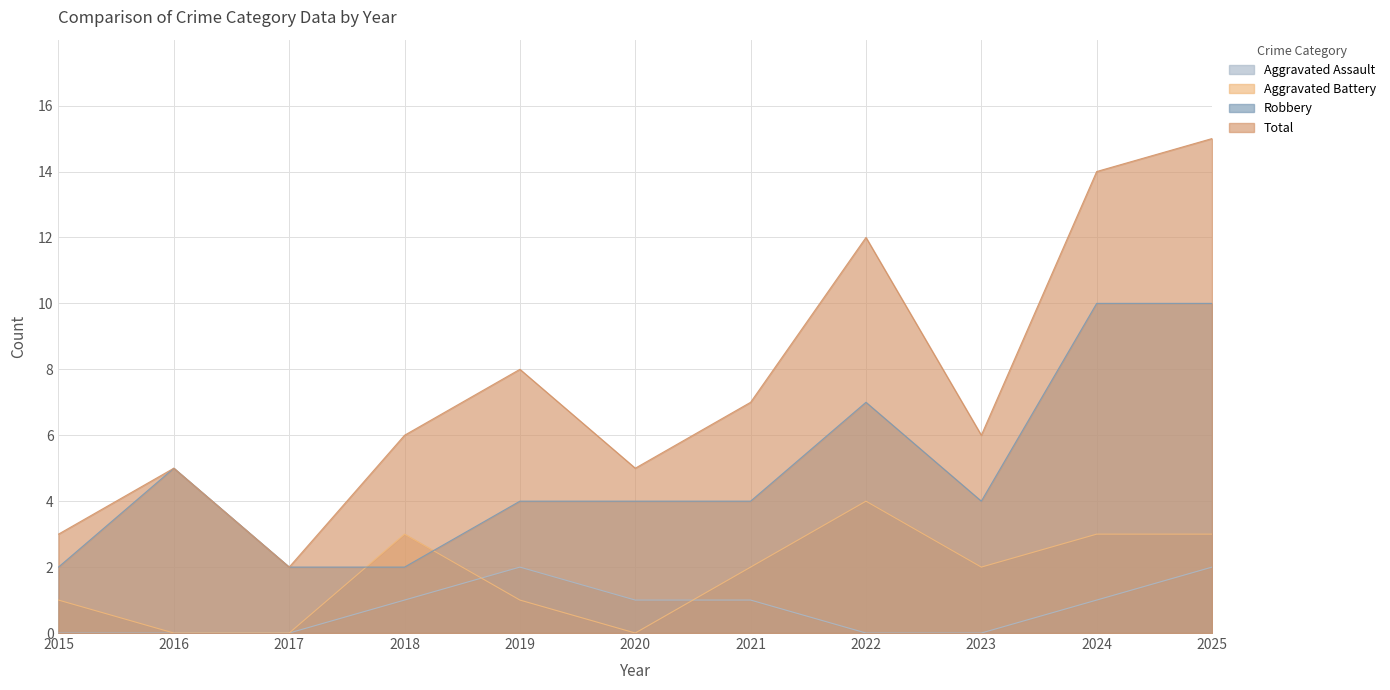

What is the total value across all series at 2021?

14